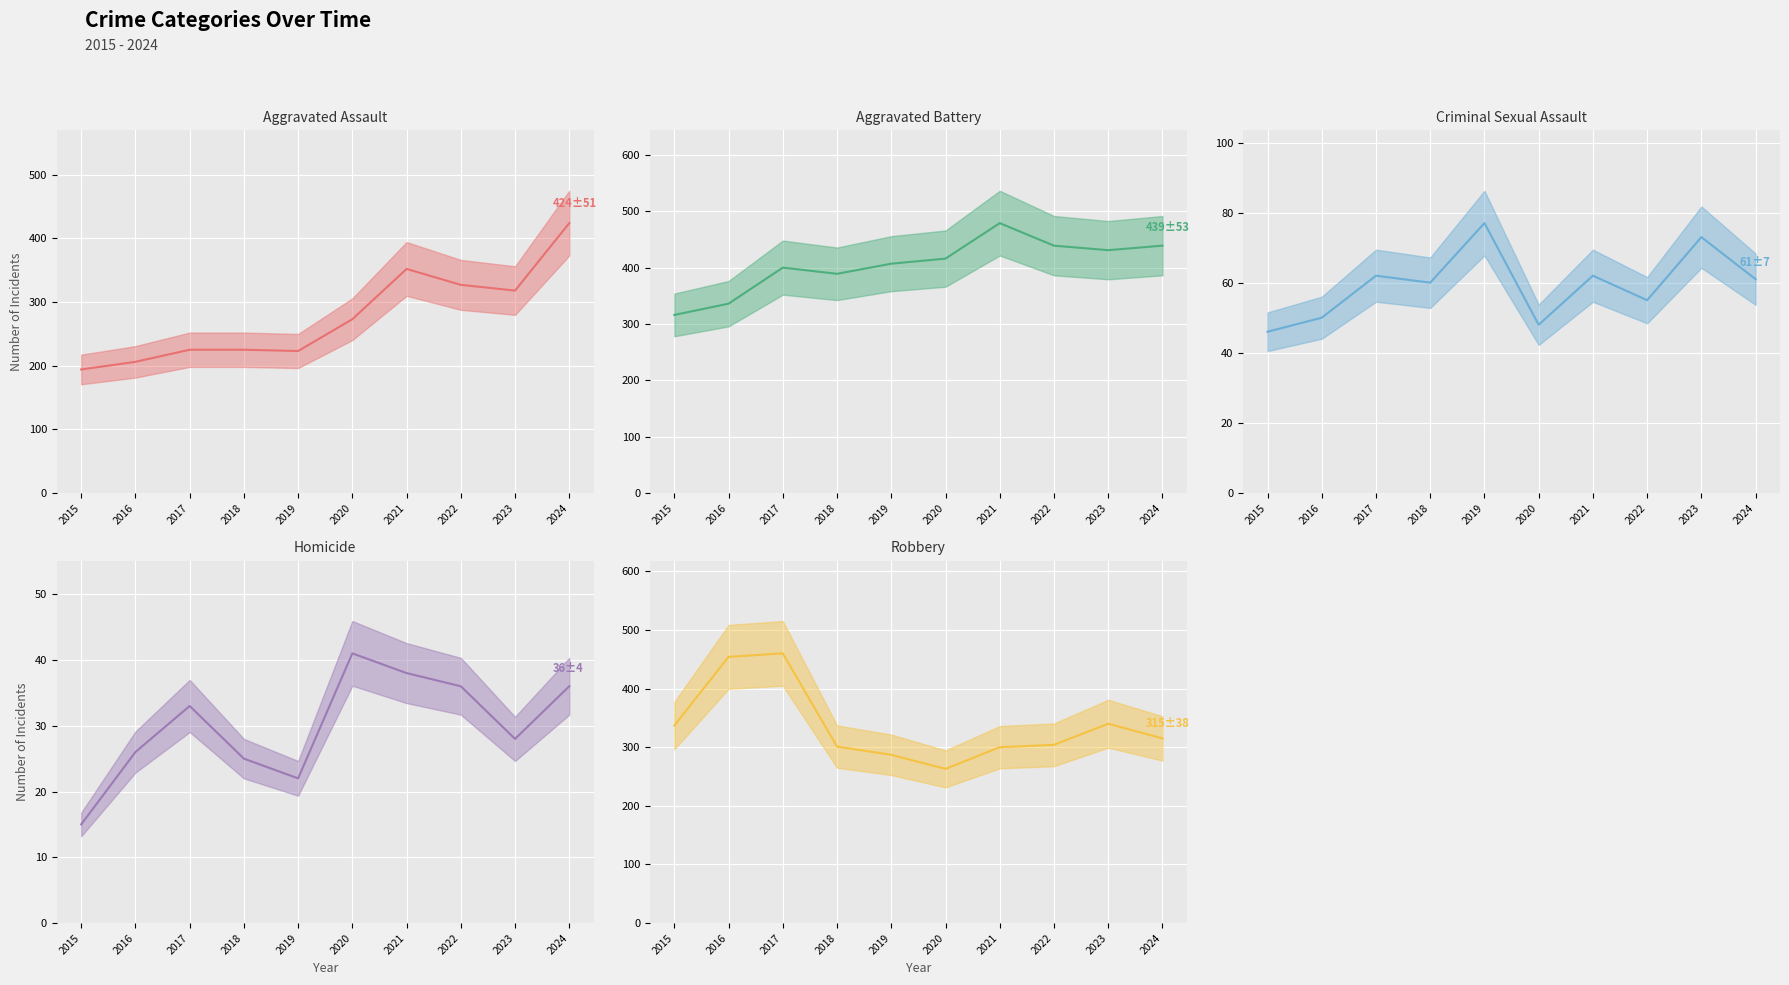

At which category does Aggravated Assault (line) reach its first local valley?

2019